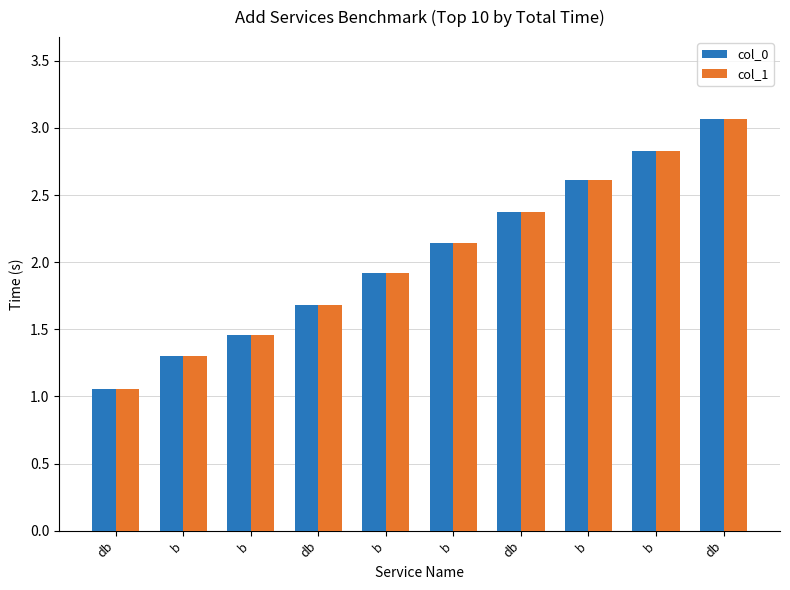

Reading left to right, what are all the values shown in this chart?

col_0: db=1.1	b=1.3	b=1.5	db=1.7	b=1.9	b=2.1	db=2.4	b=2.6	b=2.8	db=3.1
col_1: db=1.1	b=1.3	b=1.5	db=1.7	b=1.9	b=2.1	db=2.4	b=2.6	b=2.8	db=3.1